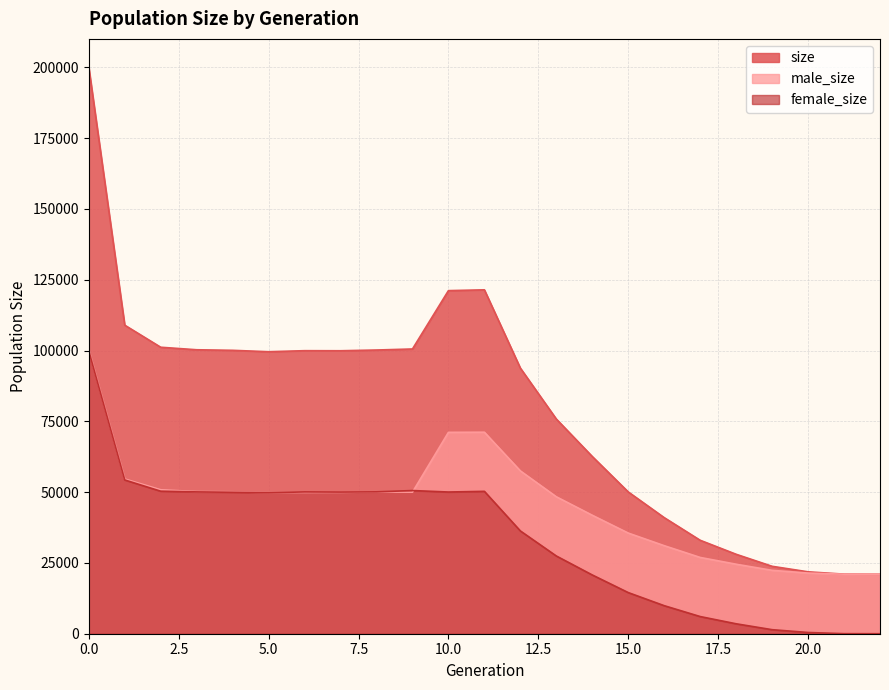

How many values in the male_size series exceed 49867?

11